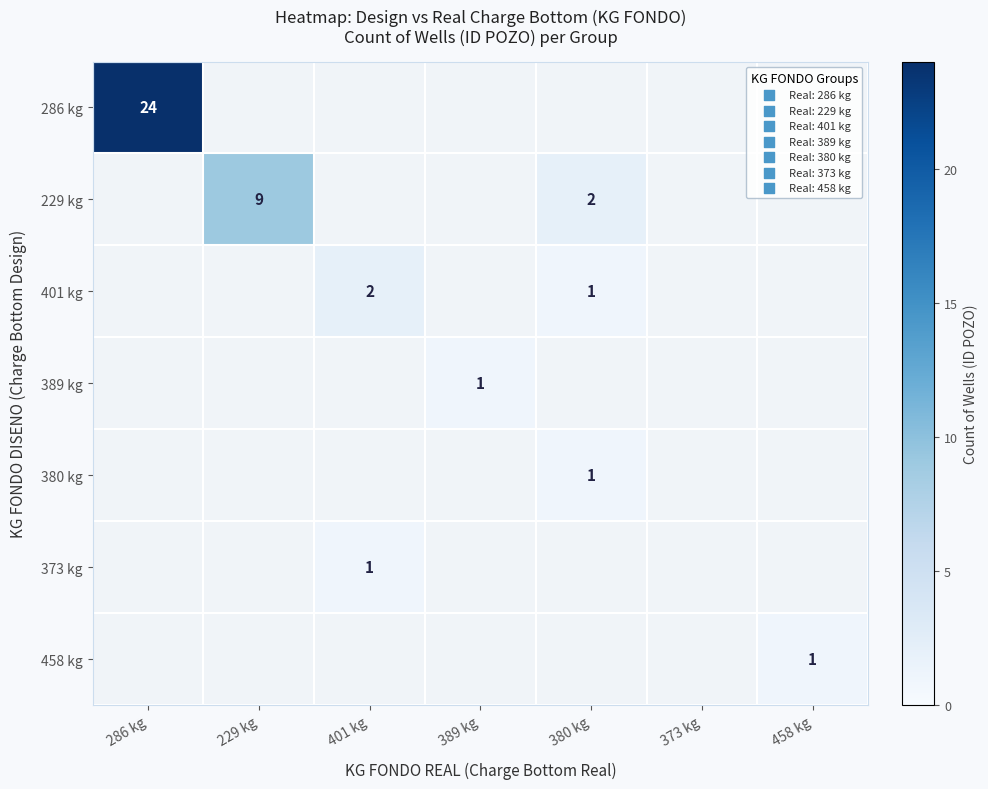

Is it true that 380 kg equals 1 at 380 kg?

True